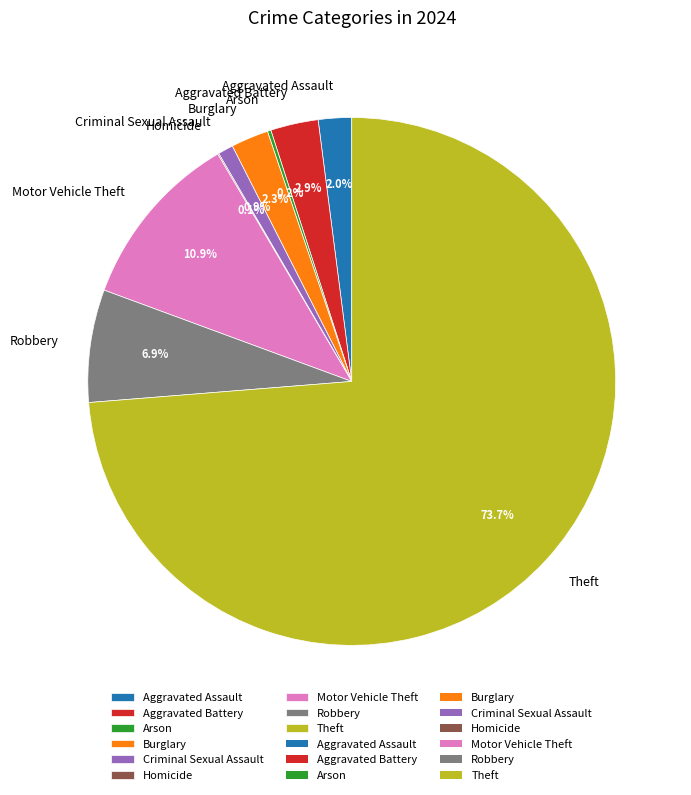

To the nearest percent, what percentage of the pie is Aggravated Battery?

3%